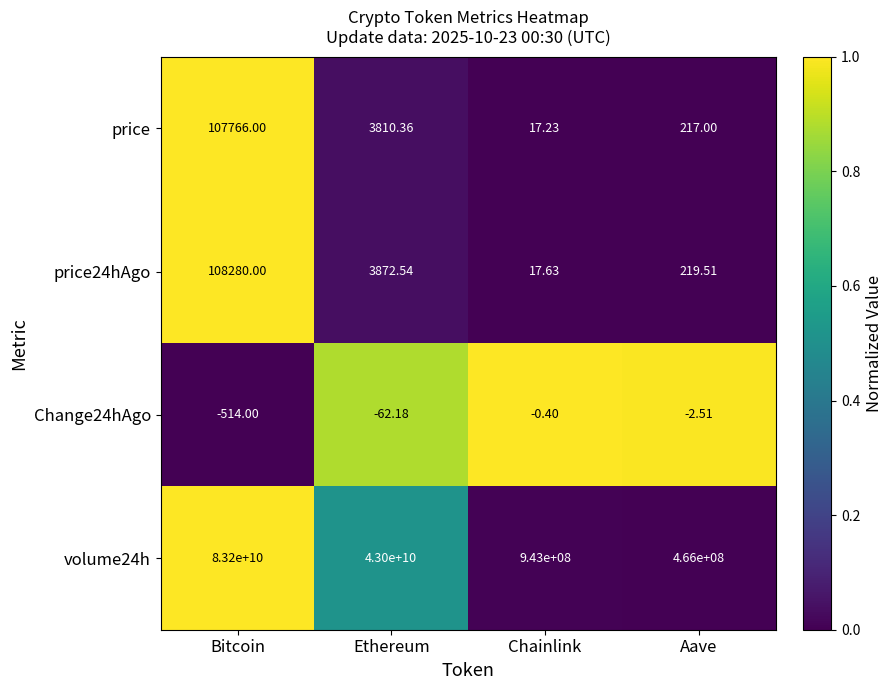

What is the total value across all series at Aave?

466000434.0